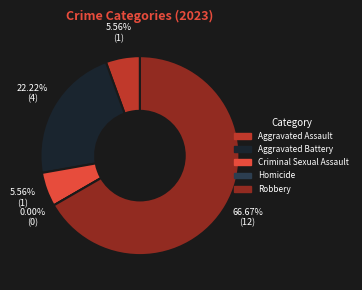

How many segments does this pie chart have?

5